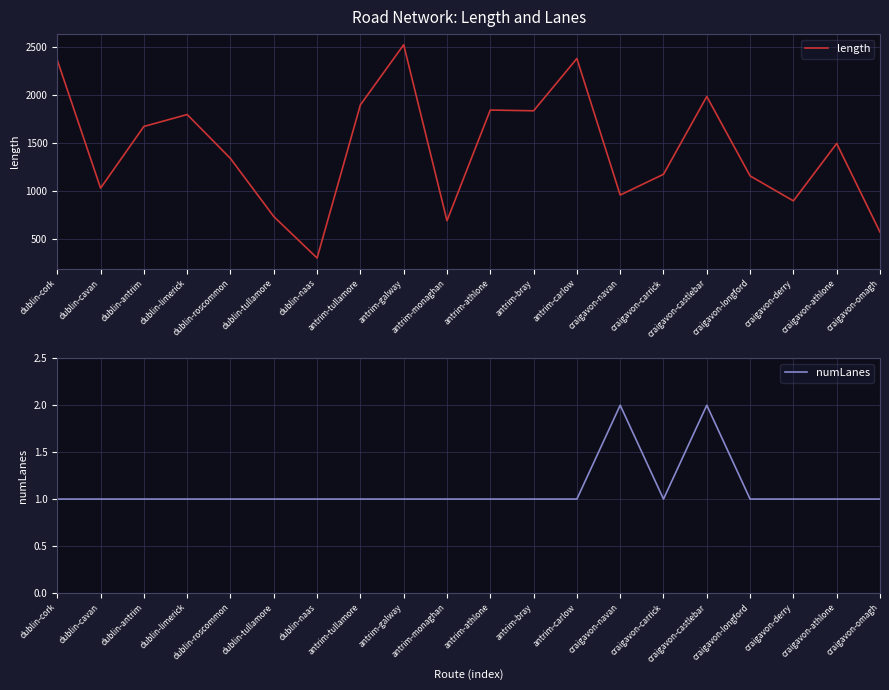

True or false: numLanes has more than 0 points higher than both neighbors.

True